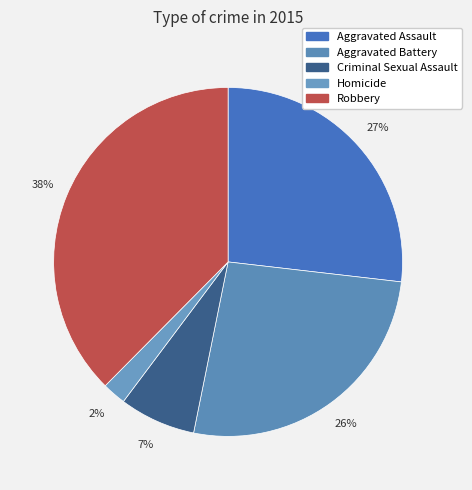

Rank the categories by value from highest to lowest.

Robbery, Aggravated Assault, Aggravated Battery, Criminal Sexual Assault, Homicide